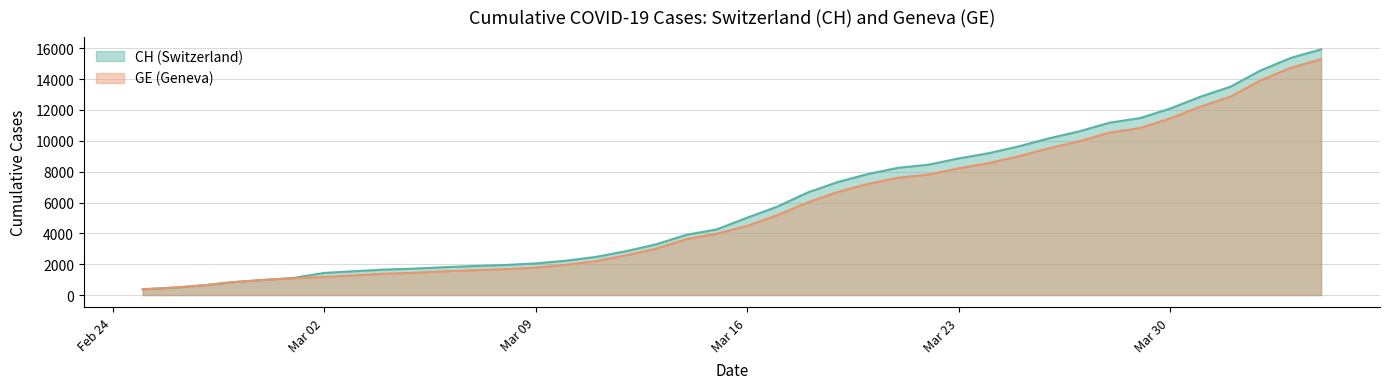

The GE series shows 438 at 2020-03-08. True or false?

False